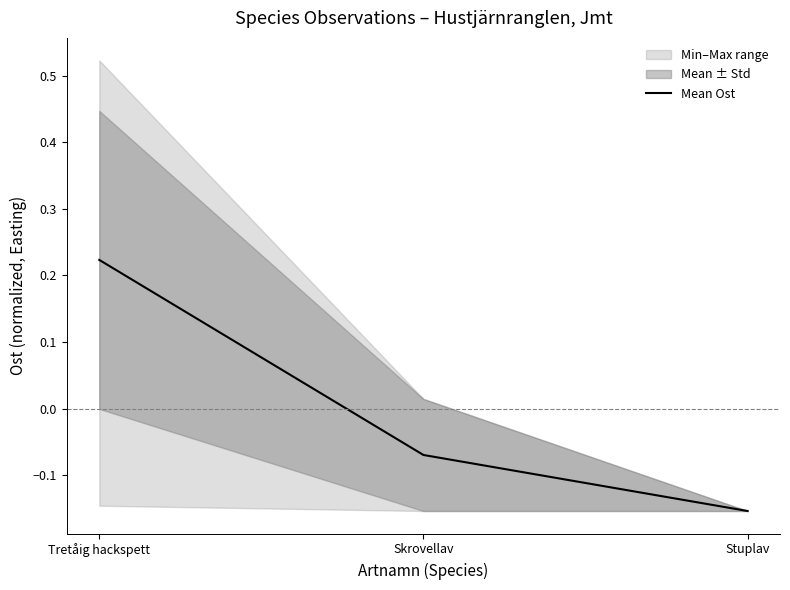

How many values in Mean Ost are below zero?

2